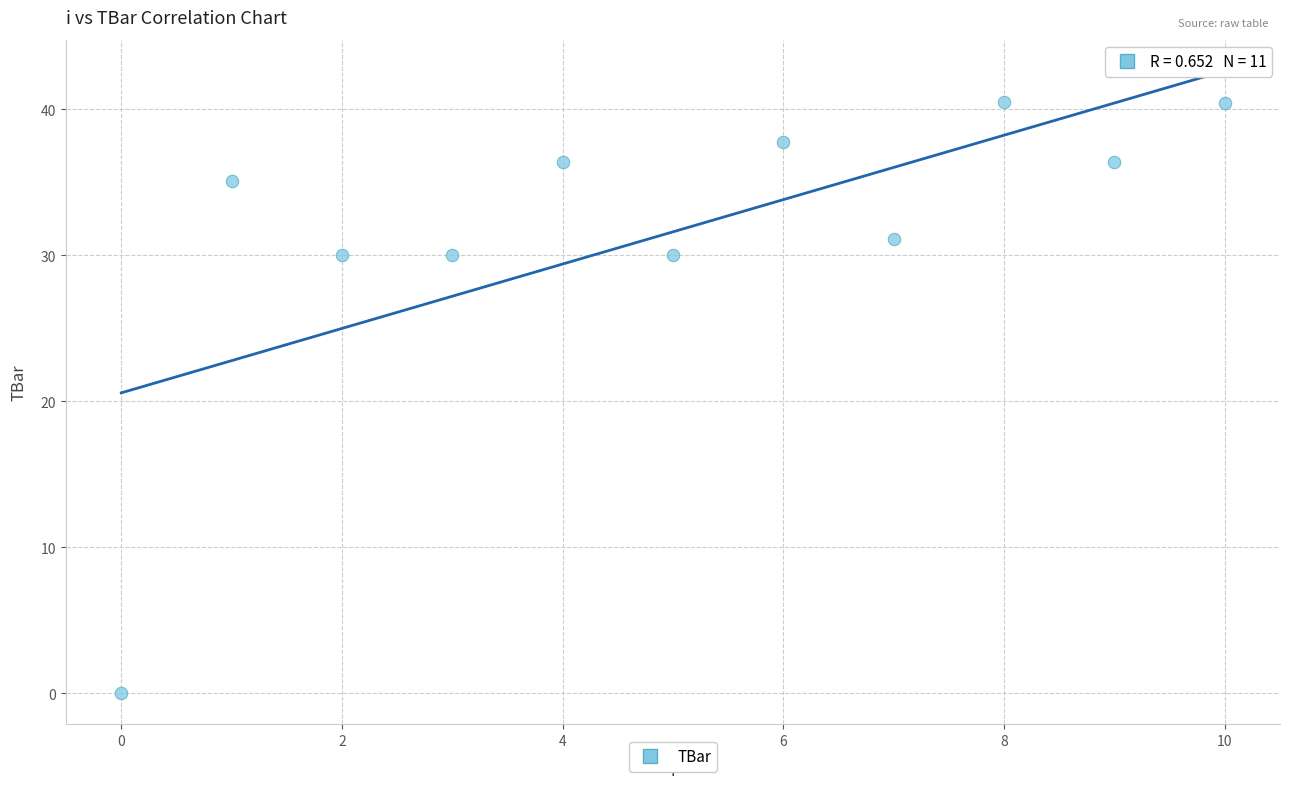

What is the average Y value?

31.6